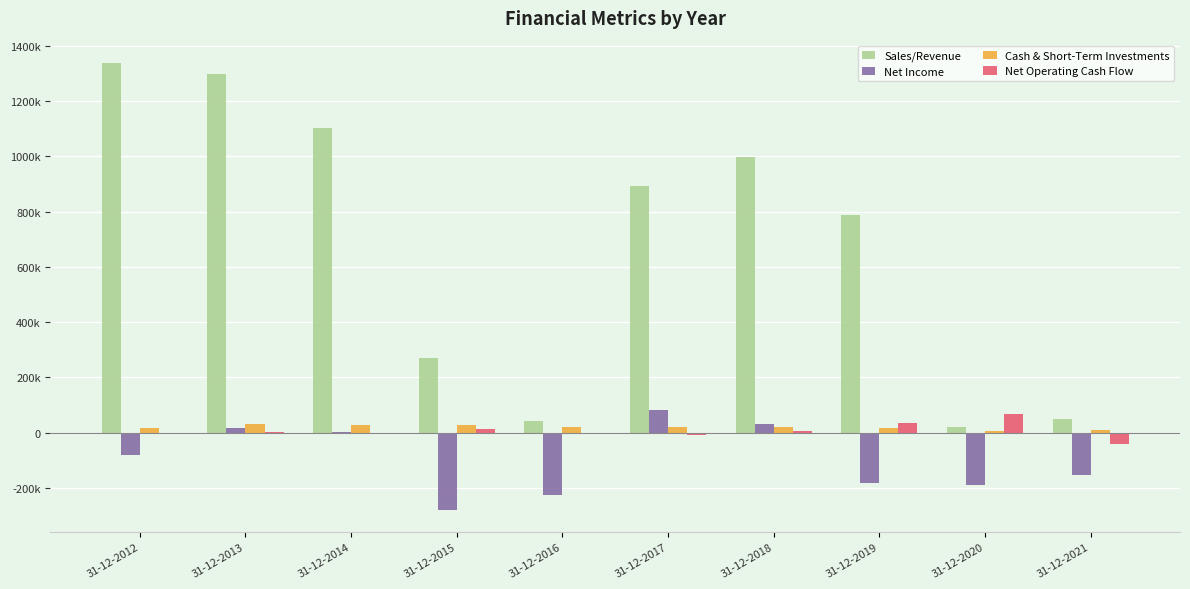

What is the value of the Net Operating Cash Flow bar at the 6th from the left?

-10020